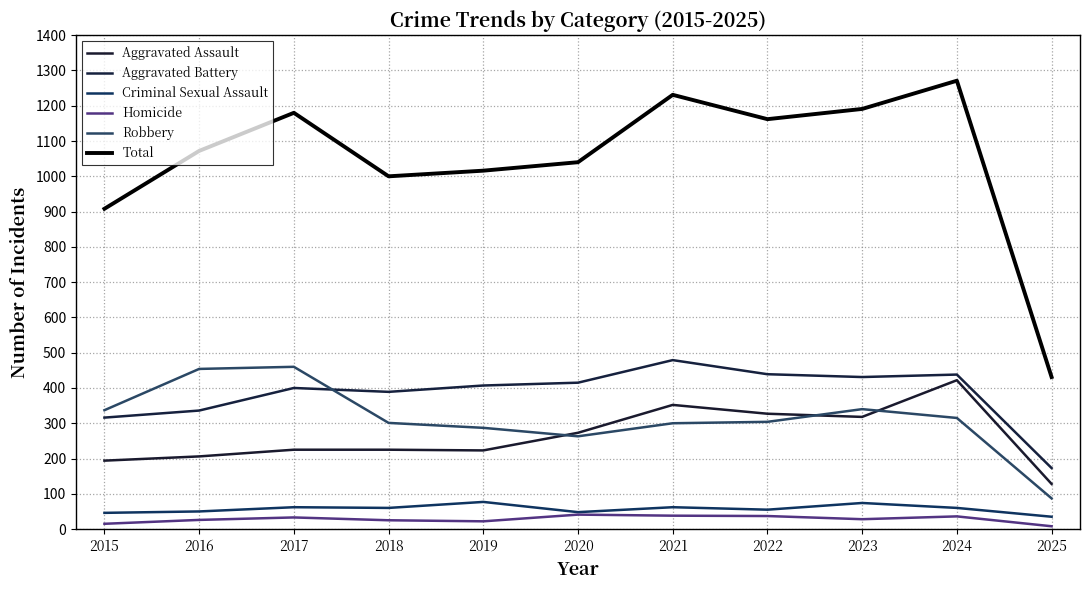

The Total series shows 1231 at 2021. True or false?

True